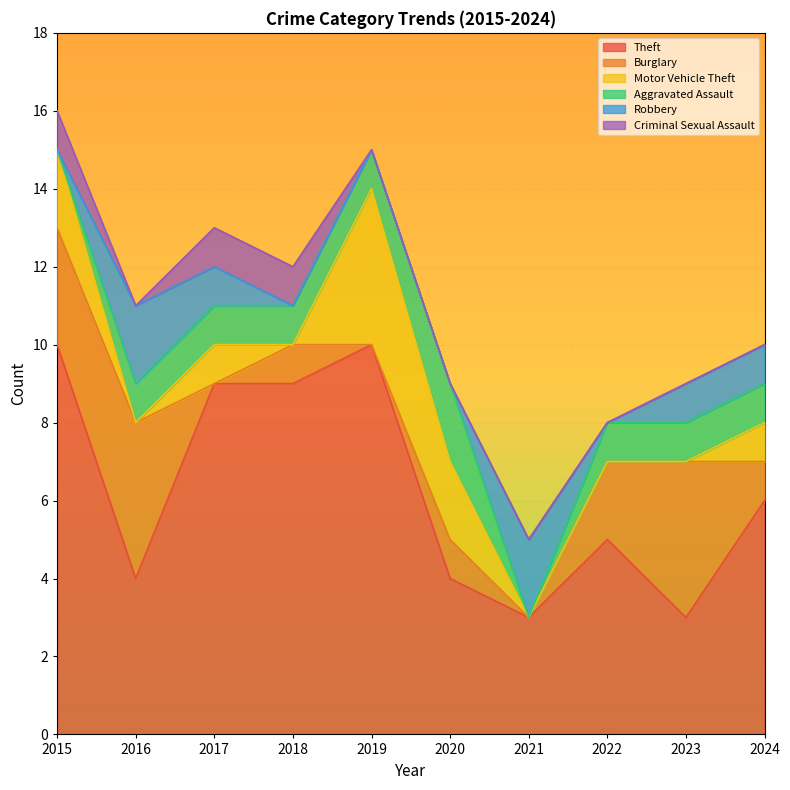

True or false: Criminal Sexual Assault and Motor Vehicle Theft cross at least once.

True